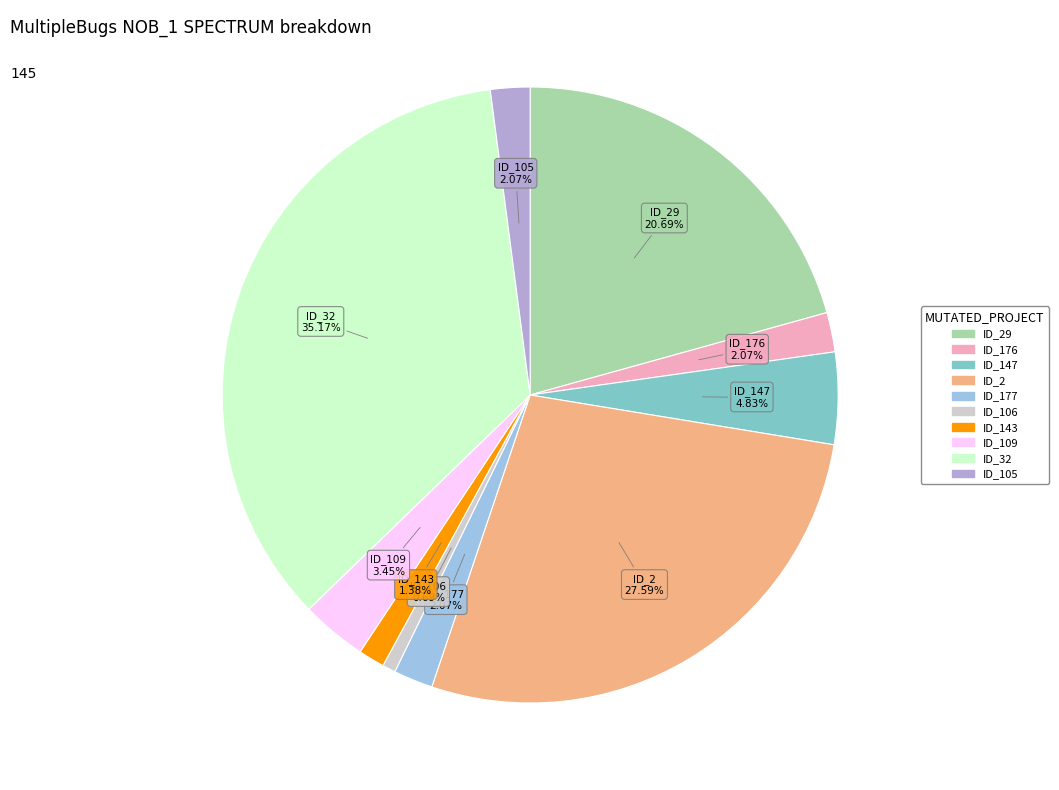

How many segments does this pie chart have?

10